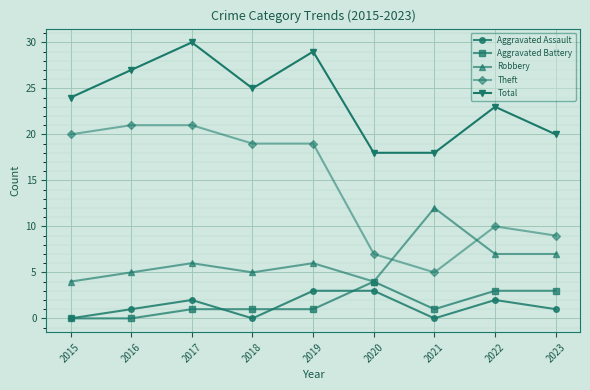

True or false: Total and Robbery intersect in this chart.

False